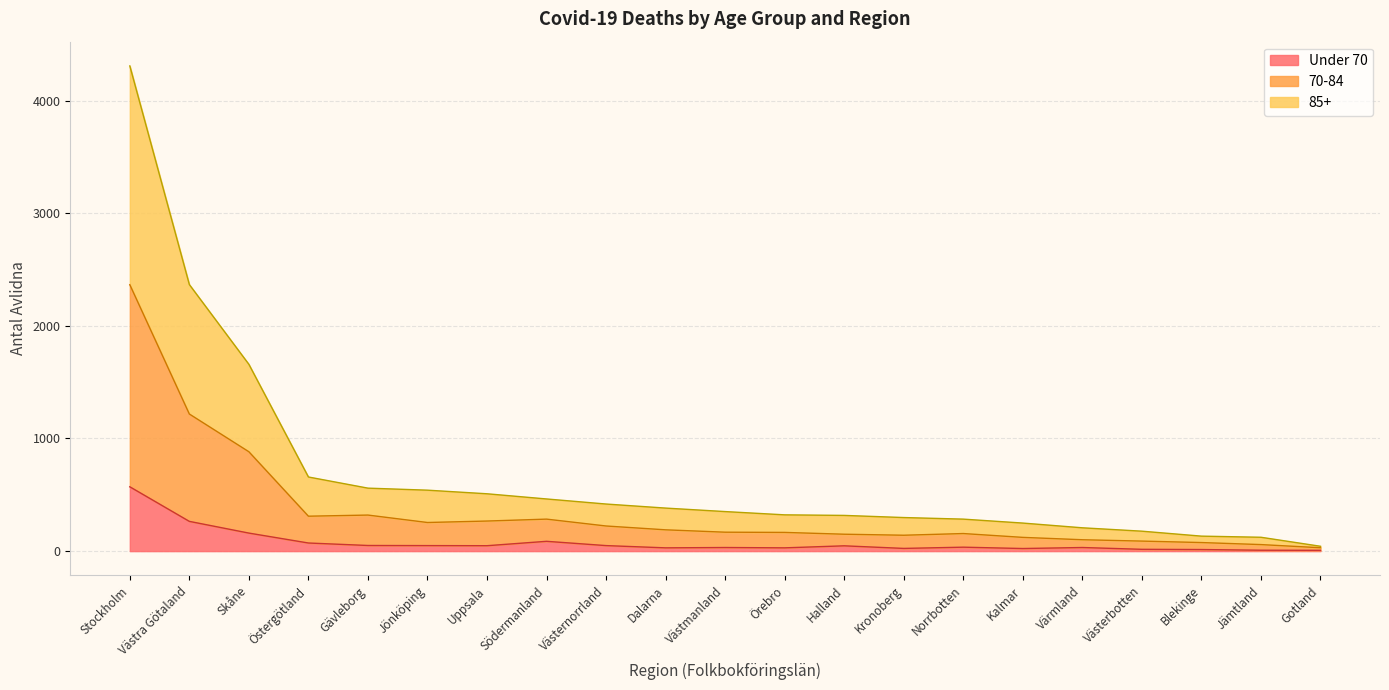

What position from the left is Norrbotten?

15